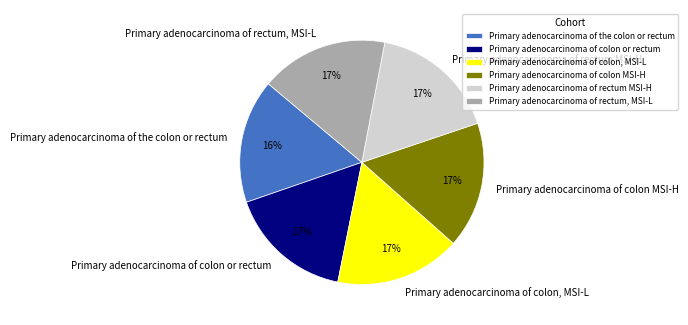

Count the number of slices in the pie.

6